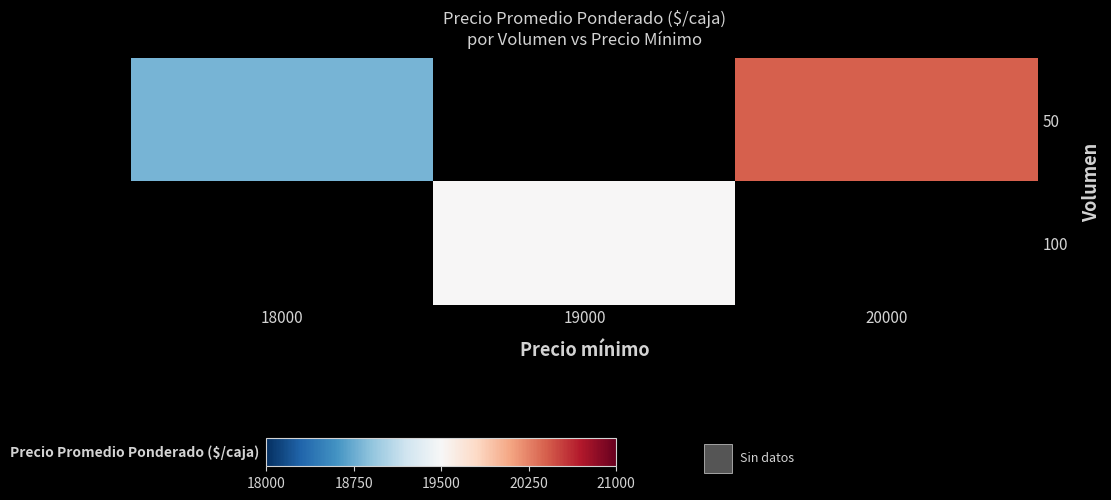

Is the value of 50 at 20000 greater than the value of 100 at 18000?

No